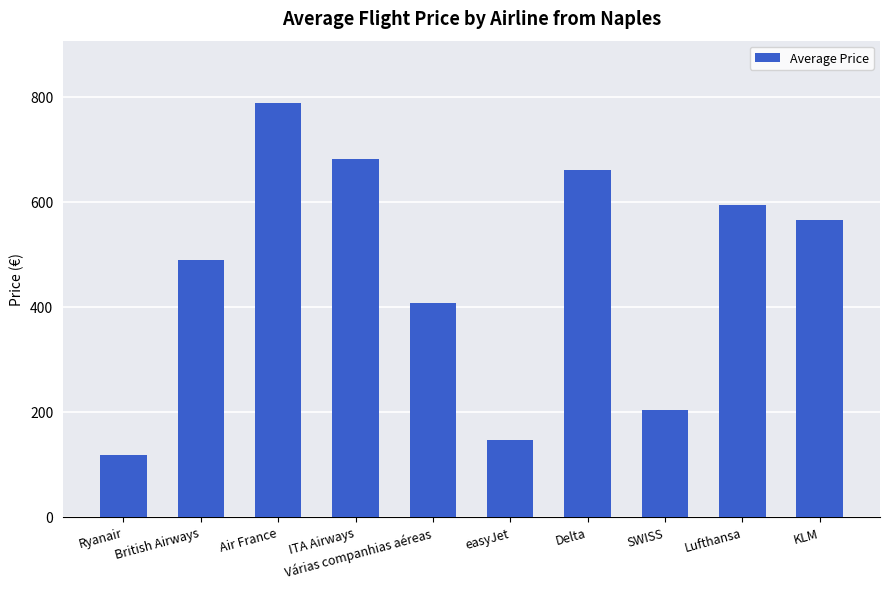

Rank the categories by value from highest to lowest.

Air France, ITA Airways, Delta, Lufthansa, KLM, British Airways, Várias companhias aéreas, SWISS, easyJet, Ryanair